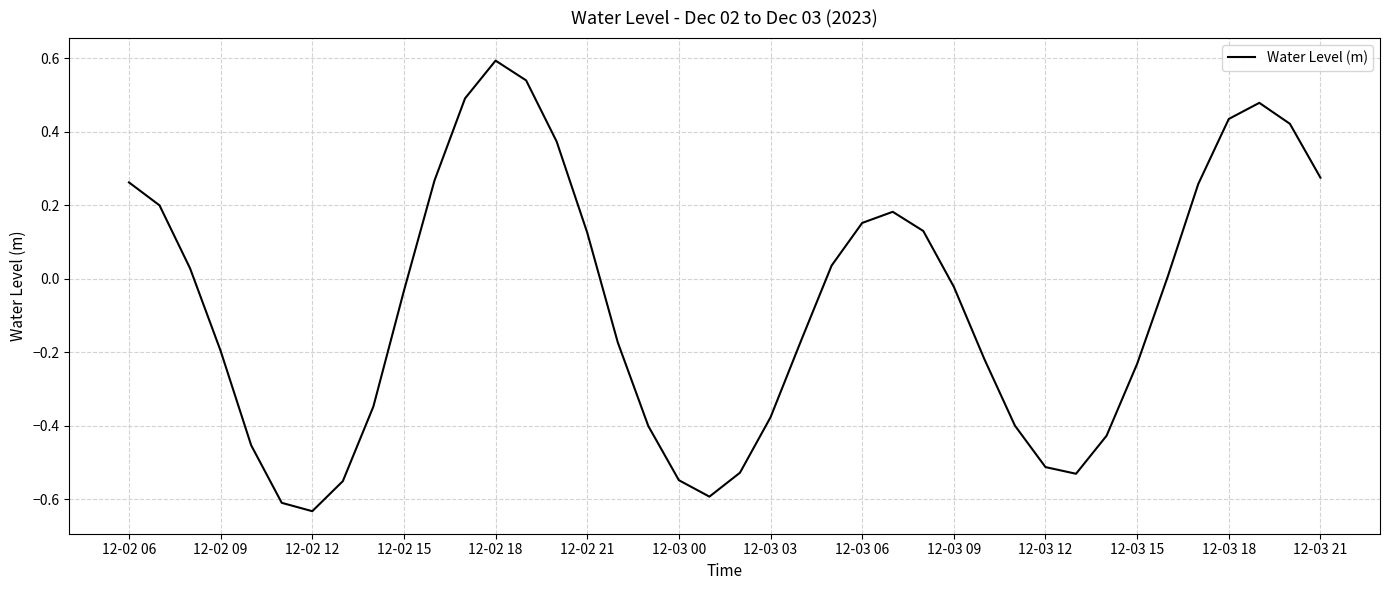

What is the difference between the maximum and minimum values?

1.2